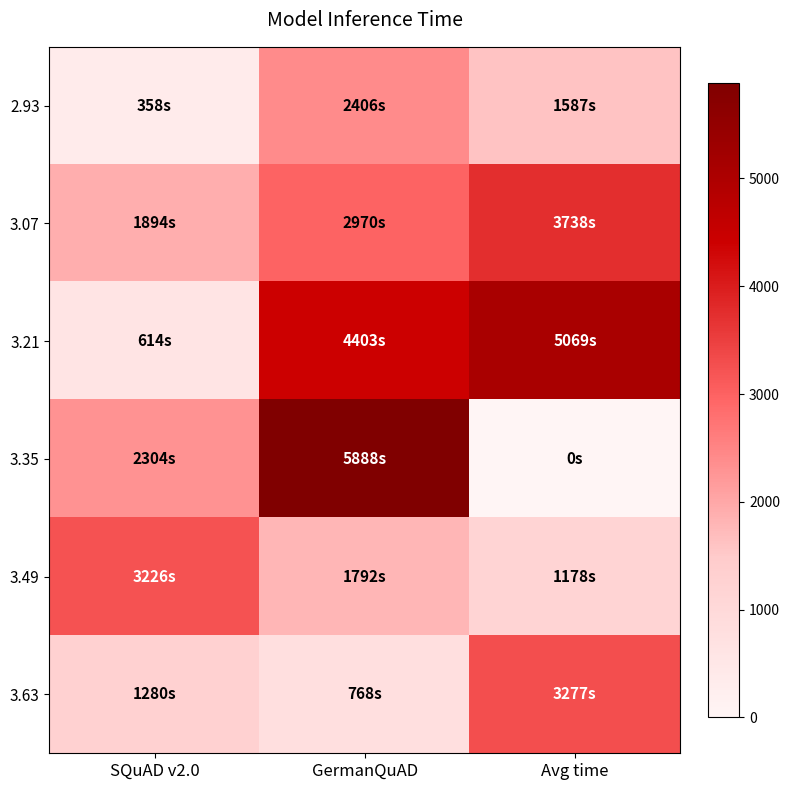

Rank the series at Avg time from highest to lowest value.

3.21, 3.07, 3.63, 2.93, 3.49, 3.35